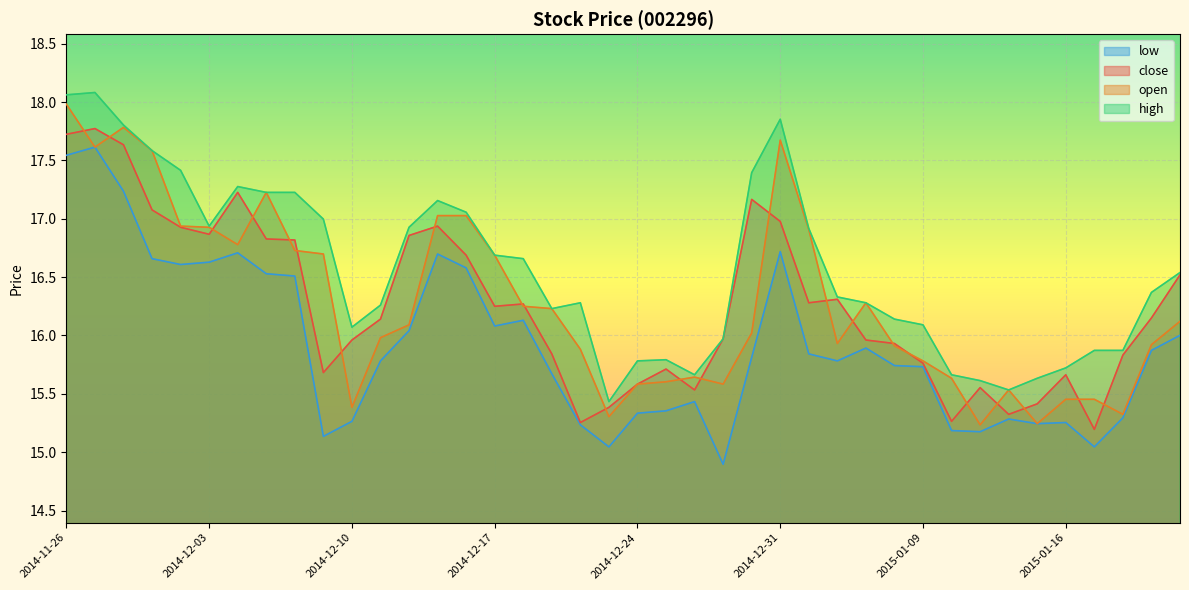

What is the value of the low point at the 30th from the left?

15.7